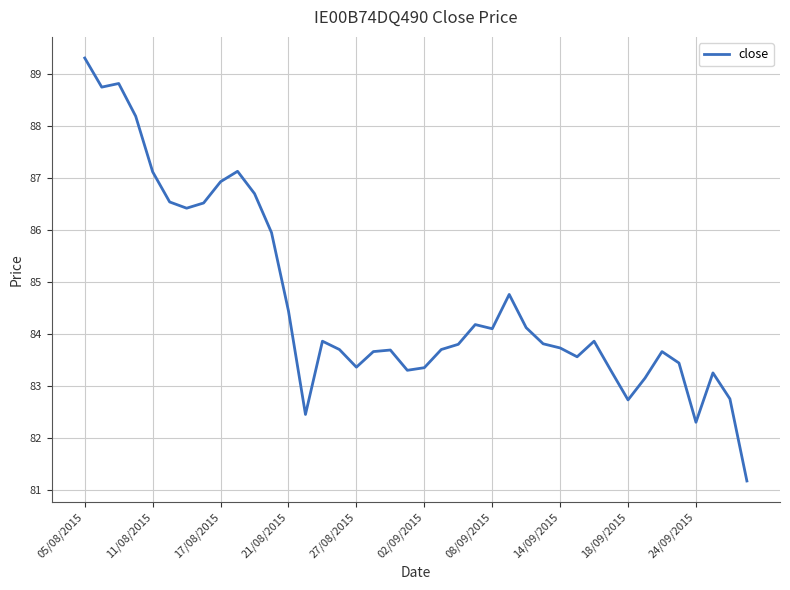

What is the greatest value displayed?

89.3